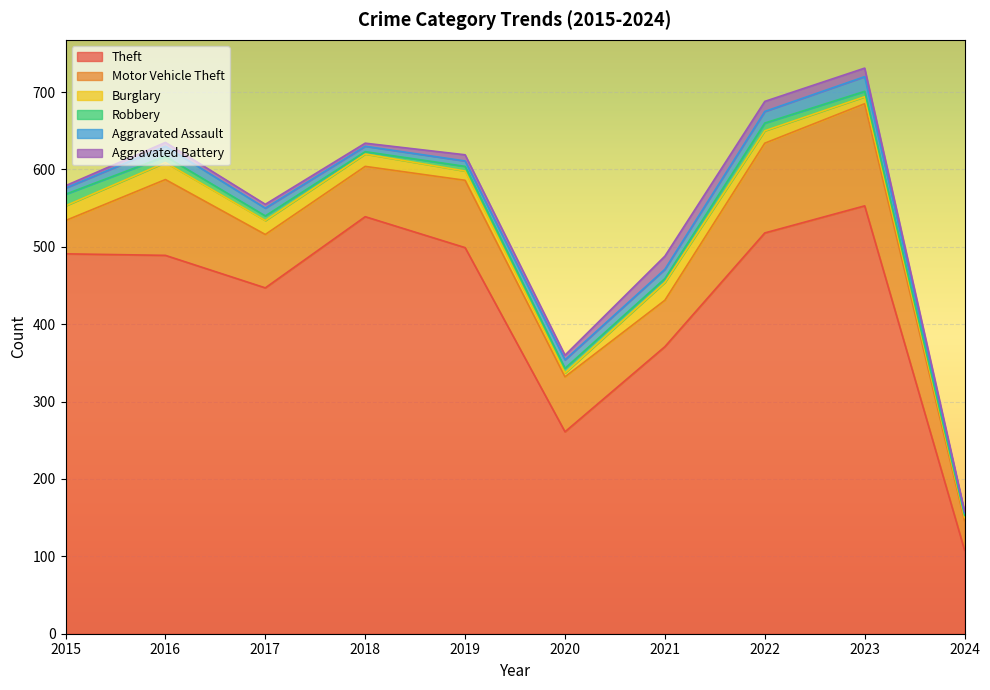

Reading left to right, what are all the values shown in this chart?

Theft: 491	489	447	539	499	261	371	518	553	108
Motor Vehicle Theft: 43	98	69	65	87	71	60	116	132	38
Burglary: 19	22	18	16	12	5	23	16	9	4
Robbery: 15	8	6	3	6	6	5	10	7	3
Aggravated Assault: 8	13	10	7	7	11	12	15	19	3
Aggravated Battery: 3	5	5	4	8	6	17	13	11	2